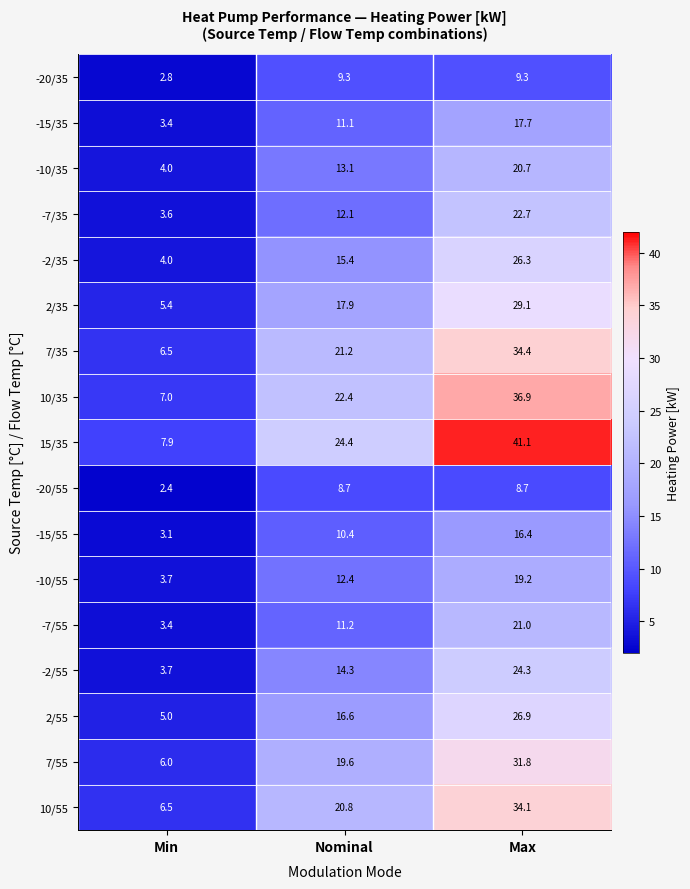

The -20/35 series shows 9.3 at Nominal. True or false?

True